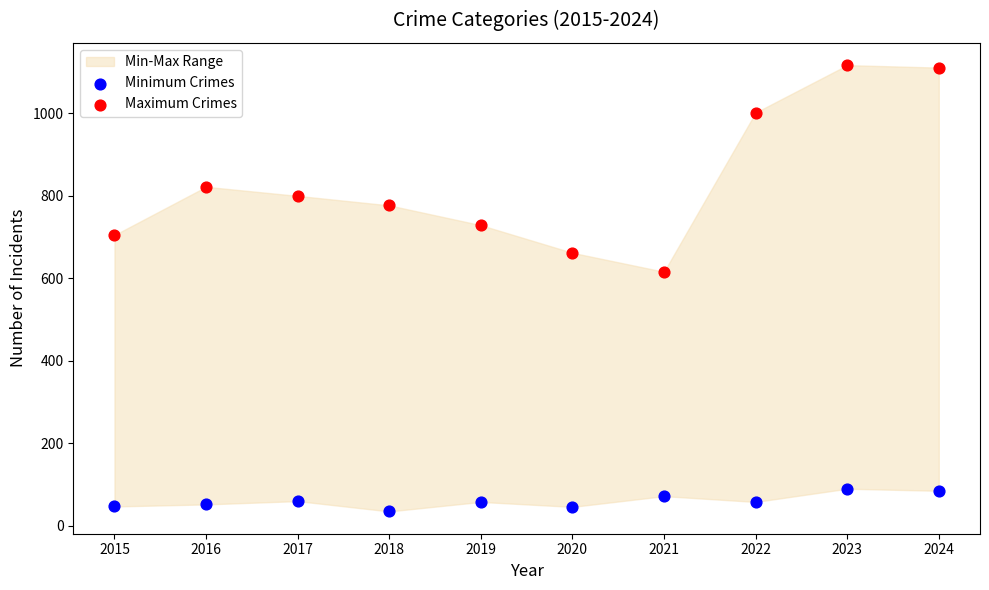

Which series contains the lowest Y value?

Minimum Crimes